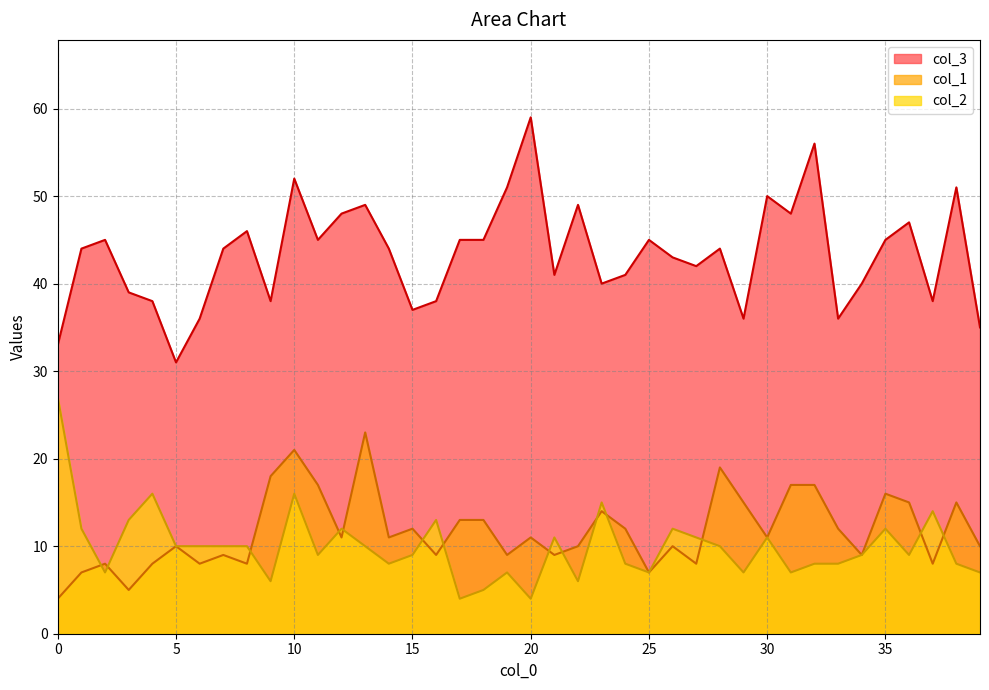

What are all the series names shown in the legend?

col_3, col_1, col_2